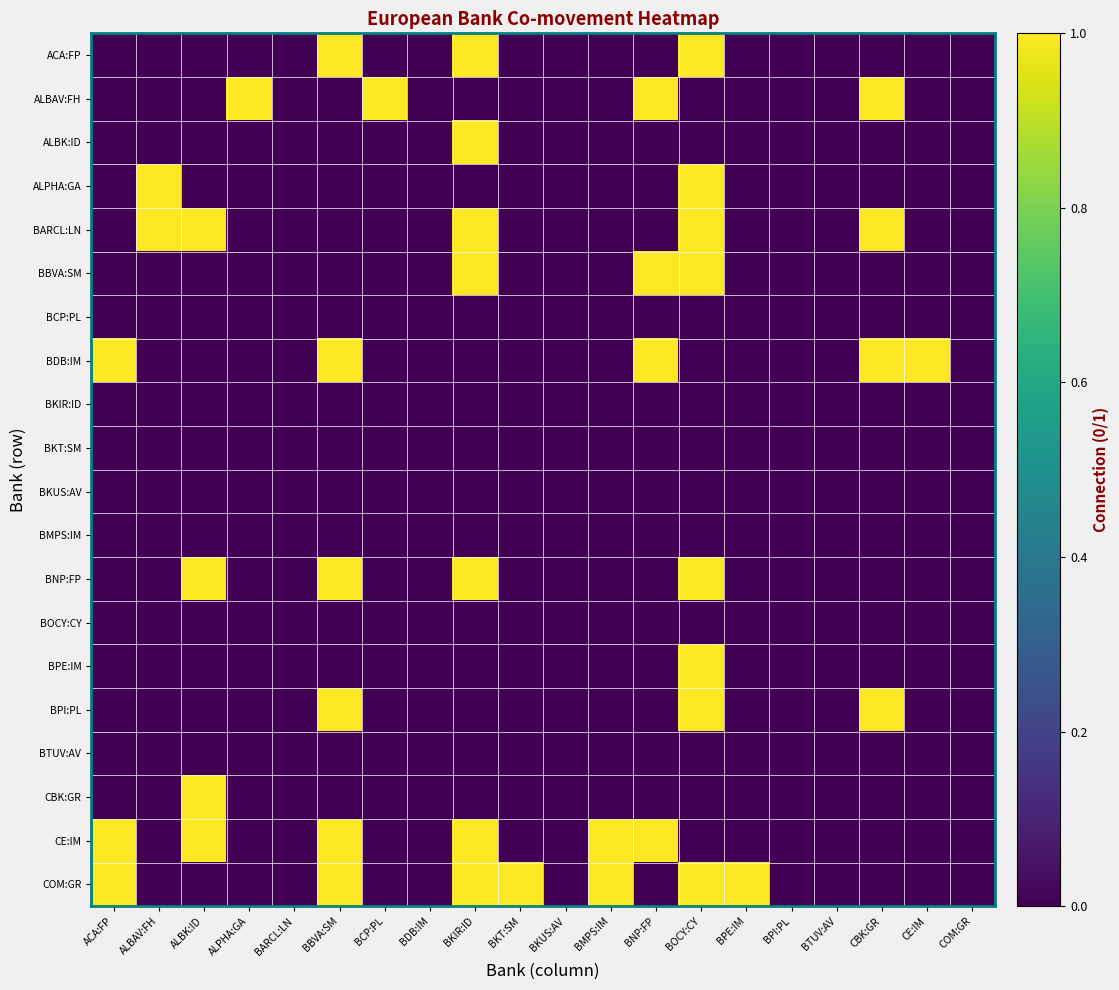

Reading right to left, extract all data points from this chart.

ACA:FP: COM:GR=0	CE:IM=0	CBK:GR=0	BTUV:AV=0	BPI:PL=0	BPE:IM=0	BOCY:CY=1	BNP:FP=0	BMPS:IM=0	BKUS:AV=0	BKT:SM=0	BKIR:ID=1	BDB:IM=0	BCP:PL=0	BBVA:SM=1	BARCL:LN=0	ALPHA:GA=0	ALBK:ID=0	ALBAV:FH=0	ACA:FP=0
ALBAV:FH: COM:GR=0	CE:IM=0	CBK:GR=1	BTUV:AV=0	BPI:PL=0	BPE:IM=0	BOCY:CY=0	BNP:FP=1	BMPS:IM=0	BKUS:AV=0	BKT:SM=0	BKIR:ID=0	BDB:IM=0	BCP:PL=1	BBVA:SM=0	BARCL:LN=0	ALPHA:GA=1	ALBK:ID=0	ALBAV:FH=0	ACA:FP=0
ALBK:ID: COM:GR=0	CE:IM=0	CBK:GR=0	BTUV:AV=0	BPI:PL=0	BPE:IM=0	BOCY:CY=0	BNP:FP=0	BMPS:IM=0	BKUS:AV=0	BKT:SM=0	BKIR:ID=1	BDB:IM=0	BCP:PL=0	BBVA:SM=0	BARCL:LN=0	ALPHA:GA=0	ALBK:ID=0	ALBAV:FH=0	ACA:FP=0
ALPHA:GA: COM:GR=0	CE:IM=0	CBK:GR=0	BTUV:AV=0	BPI:PL=0	BPE:IM=0	BOCY:CY=1	BNP:FP=0	BMPS:IM=0	BKUS:AV=0	BKT:SM=0	BKIR:ID=0	BDB:IM=0	BCP:PL=0	BBVA:SM=0	BARCL:LN=0	ALPHA:GA=0	ALBK:ID=0	ALBAV:FH=1	ACA:FP=0
BARCL:LN: COM:GR=0	CE:IM=0	CBK:GR=1	BTUV:AV=0	BPI:PL=0	BPE:IM=0	BOCY:CY=1	BNP:FP=0	BMPS:IM=0	BKUS:AV=0	BKT:SM=0	BKIR:ID=1	BDB:IM=0	BCP:PL=0	BBVA:SM=0	BARCL:LN=0	ALPHA:GA=0	ALBK:ID=1	ALBAV:FH=1	ACA:FP=0
BBVA:SM: COM:GR=0	CE:IM=0	CBK:GR=0	BTUV:AV=0	BPI:PL=0	BPE:IM=0	BOCY:CY=1	BNP:FP=1	BMPS:IM=0	BKUS:AV=0	BKT:SM=0	BKIR:ID=1	BDB:IM=0	BCP:PL=0	BBVA:SM=0	BARCL:LN=0	ALPHA:GA=0	ALBK:ID=0	ALBAV:FH=0	ACA:FP=0
BCP:PL: COM:GR=0	CE:IM=0	CBK:GR=0	BTUV:AV=0	BPI:PL=0	BPE:IM=0	BOCY:CY=0	BNP:FP=0	BMPS:IM=0	BKUS:AV=0	BKT:SM=0	BKIR:ID=0	BDB:IM=0	BCP:PL=0	BBVA:SM=0	BARCL:LN=0	ALPHA:GA=0	ALBK:ID=0	ALBAV:FH=0	ACA:FP=0
BDB:IM: COM:GR=0	CE:IM=1	CBK:GR=1	BTUV:AV=0	BPI:PL=0	BPE:IM=0	BOCY:CY=0	BNP:FP=1	BMPS:IM=0	BKUS:AV=0	BKT:SM=0	BKIR:ID=0	BDB:IM=0	BCP:PL=0	BBVA:SM=1	BARCL:LN=0	ALPHA:GA=0	ALBK:ID=0	ALBAV:FH=0	ACA:FP=1
BKIR:ID: COM:GR=0	CE:IM=0	CBK:GR=0	BTUV:AV=0	BPI:PL=0	BPE:IM=0	BOCY:CY=0	BNP:FP=0	BMPS:IM=0	BKUS:AV=0	BKT:SM=0	BKIR:ID=0	BDB:IM=0	BCP:PL=0	BBVA:SM=0	BARCL:LN=0	ALPHA:GA=0	ALBK:ID=0	ALBAV:FH=0	ACA:FP=0
BKT:SM: COM:GR=0	CE:IM=0	CBK:GR=0	BTUV:AV=0	BPI:PL=0	BPE:IM=0	BOCY:CY=0	BNP:FP=0	BMPS:IM=0	BKUS:AV=0	BKT:SM=0	BKIR:ID=0	BDB:IM=0	BCP:PL=0	BBVA:SM=0	BARCL:LN=0	ALPHA:GA=0	ALBK:ID=0	ALBAV:FH=0	ACA:FP=0
BKUS:AV: COM:GR=0	CE:IM=0	CBK:GR=0	BTUV:AV=0	BPI:PL=0	BPE:IM=0	BOCY:CY=0	BNP:FP=0	BMPS:IM=0	BKUS:AV=0	BKT:SM=0	BKIR:ID=0	BDB:IM=0	BCP:PL=0	BBVA:SM=0	BARCL:LN=0	ALPHA:GA=0	ALBK:ID=0	ALBAV:FH=0	ACA:FP=0
BMPS:IM: COM:GR=0	CE:IM=0	CBK:GR=0	BTUV:AV=0	BPI:PL=0	BPE:IM=0	BOCY:CY=0	BNP:FP=0	BMPS:IM=0	BKUS:AV=0	BKT:SM=0	BKIR:ID=0	BDB:IM=0	BCP:PL=0	BBVA:SM=0	BARCL:LN=0	ALPHA:GA=0	ALBK:ID=0	ALBAV:FH=0	ACA:FP=0
BNP:FP: COM:GR=0	CE:IM=0	CBK:GR=0	BTUV:AV=0	BPI:PL=0	BPE:IM=0	BOCY:CY=1	BNP:FP=0	BMPS:IM=0	BKUS:AV=0	BKT:SM=0	BKIR:ID=1	BDB:IM=0	BCP:PL=0	BBVA:SM=1	BARCL:LN=0	ALPHA:GA=0	ALBK:ID=1	ALBAV:FH=0	ACA:FP=0
BOCY:CY: COM:GR=0	CE:IM=0	CBK:GR=0	BTUV:AV=0	BPI:PL=0	BPE:IM=0	BOCY:CY=0	BNP:FP=0	BMPS:IM=0	BKUS:AV=0	BKT:SM=0	BKIR:ID=0	BDB:IM=0	BCP:PL=0	BBVA:SM=0	BARCL:LN=0	ALPHA:GA=0	ALBK:ID=0	ALBAV:FH=0	ACA:FP=0
BPE:IM: COM:GR=0	CE:IM=0	CBK:GR=0	BTUV:AV=0	BPI:PL=0	BPE:IM=0	BOCY:CY=1	BNP:FP=0	BMPS:IM=0	BKUS:AV=0	BKT:SM=0	BKIR:ID=0	BDB:IM=0	BCP:PL=0	BBVA:SM=0	BARCL:LN=0	ALPHA:GA=0	ALBK:ID=0	ALBAV:FH=0	ACA:FP=0
BPI:PL: COM:GR=0	CE:IM=0	CBK:GR=1	BTUV:AV=0	BPI:PL=0	BPE:IM=0	BOCY:CY=1	BNP:FP=0	BMPS:IM=0	BKUS:AV=0	BKT:SM=0	BKIR:ID=0	BDB:IM=0	BCP:PL=0	BBVA:SM=1	BARCL:LN=0	ALPHA:GA=0	ALBK:ID=0	ALBAV:FH=0	ACA:FP=0
BTUV:AV: COM:GR=0	CE:IM=0	CBK:GR=0	BTUV:AV=0	BPI:PL=0	BPE:IM=0	BOCY:CY=0	BNP:FP=0	BMPS:IM=0	BKUS:AV=0	BKT:SM=0	BKIR:ID=0	BDB:IM=0	BCP:PL=0	BBVA:SM=0	BARCL:LN=0	ALPHA:GA=0	ALBK:ID=0	ALBAV:FH=0	ACA:FP=0
CBK:GR: COM:GR=0	CE:IM=0	CBK:GR=0	BTUV:AV=0	BPI:PL=0	BPE:IM=0	BOCY:CY=0	BNP:FP=0	BMPS:IM=0	BKUS:AV=0	BKT:SM=0	BKIR:ID=0	BDB:IM=0	BCP:PL=0	BBVA:SM=0	BARCL:LN=0	ALPHA:GA=0	ALBK:ID=1	ALBAV:FH=0	ACA:FP=0
CE:IM: COM:GR=0	CE:IM=0	CBK:GR=0	BTUV:AV=0	BPI:PL=0	BPE:IM=0	BOCY:CY=0	BNP:FP=1	BMPS:IM=1	BKUS:AV=0	BKT:SM=0	BKIR:ID=1	BDB:IM=0	BCP:PL=0	BBVA:SM=1	BARCL:LN=0	ALPHA:GA=0	ALBK:ID=1	ALBAV:FH=0	ACA:FP=1
COM:GR: COM:GR=0	CE:IM=0	CBK:GR=0	BTUV:AV=0	BPI:PL=0	BPE:IM=1	BOCY:CY=1	BNP:FP=0	BMPS:IM=1	BKUS:AV=0	BKT:SM=1	BKIR:ID=1	BDB:IM=0	BCP:PL=0	BBVA:SM=1	BARCL:LN=0	ALPHA:GA=0	ALBK:ID=0	ALBAV:FH=0	ACA:FP=1